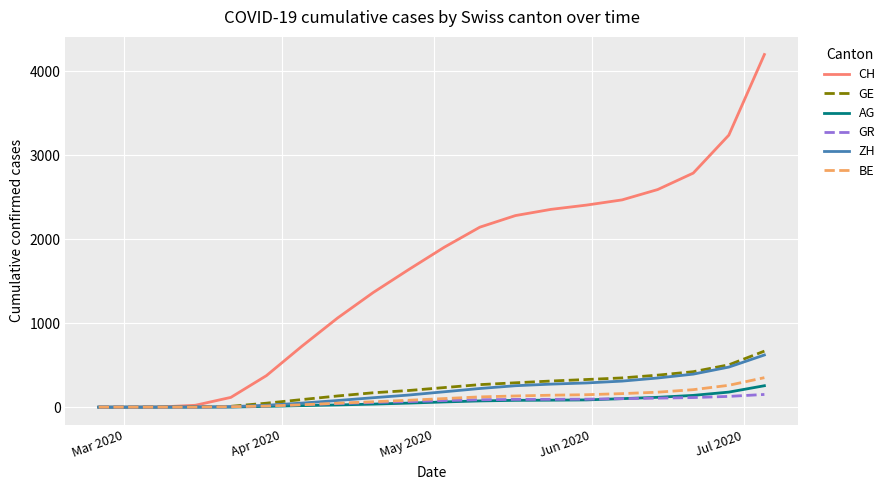

Which series has the largest range (max minus min)?

CH